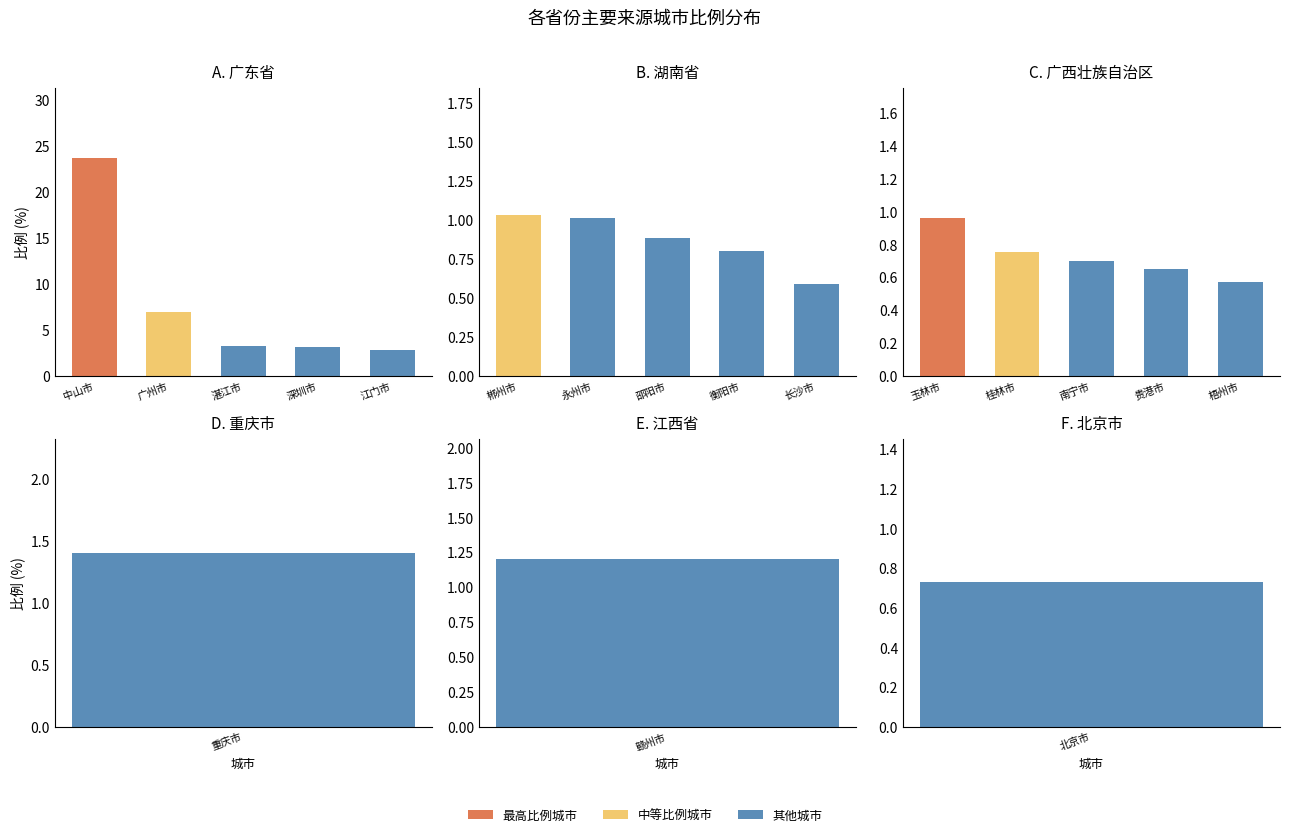

What position from the left is 深圳市?

4